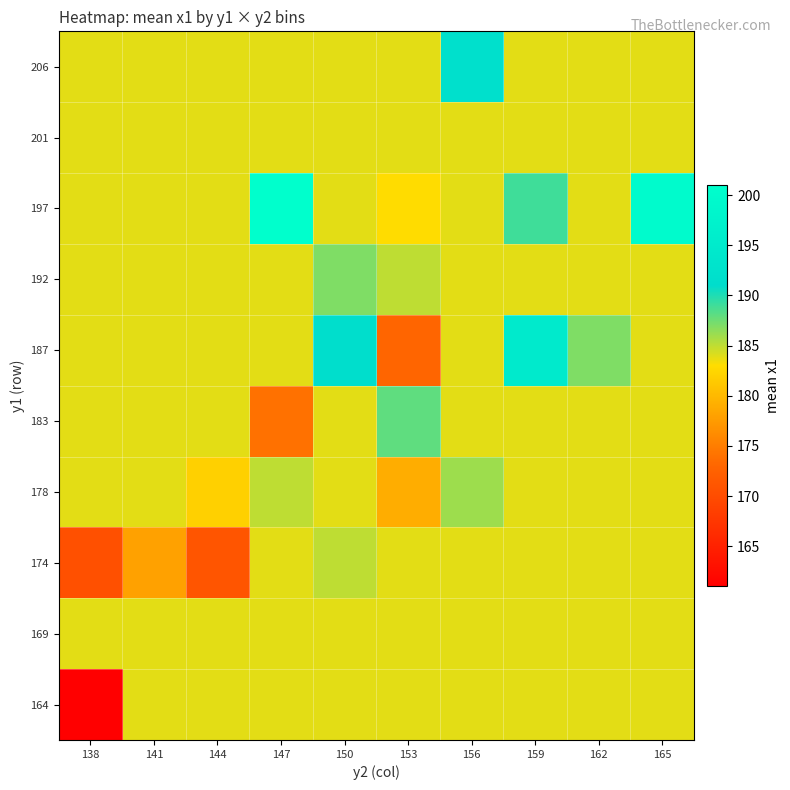

Rank the series at 147 from lowest to highest value.

183, 164, 169, 174, 187, 192, 201, 206, 178, 197